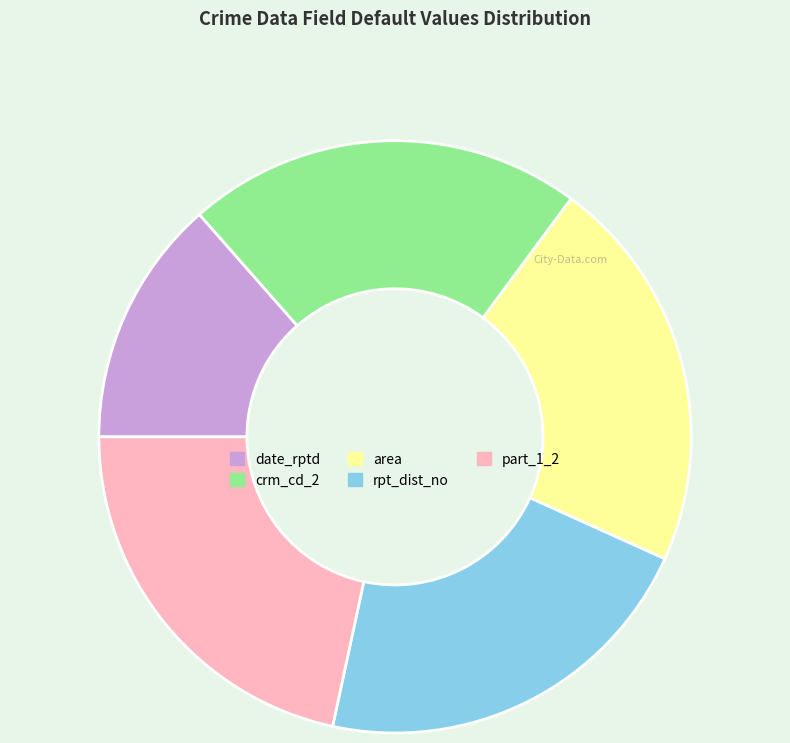

What is the smallest slice in the pie chart?

date_rptd